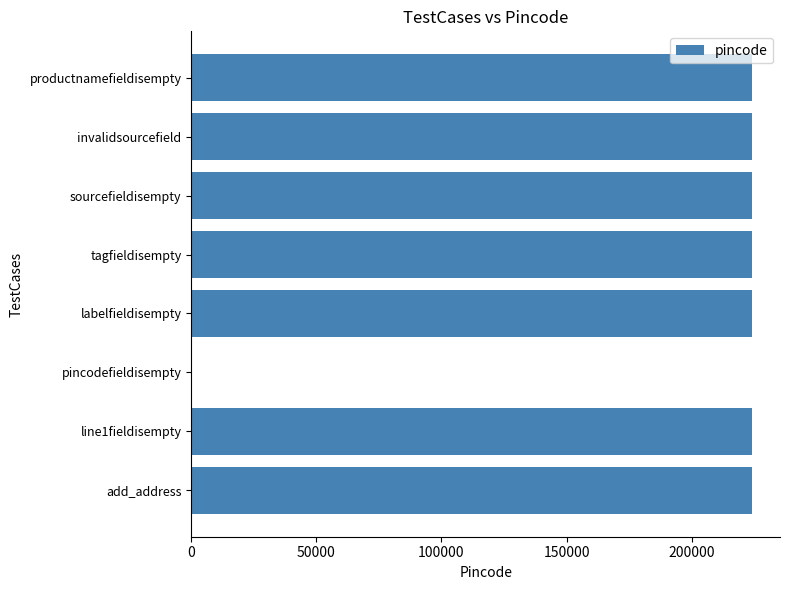

Reading bottom to top, extract all data points from this chart.

add_address=224123	line1fieldisempty=224123	pincodefieldisempty=0	labelfieldisempty=224123	tagfieldisempty=224123	sourcefieldisempty=224123	invalidsourcefield=224123	productnamefieldisempty=224123